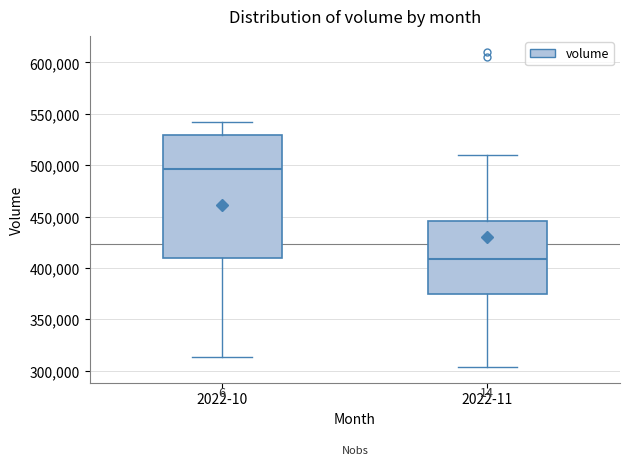

Where does the median line of the box for 2022-11 sit on the y-axis? The values are not printed on the chart, so give them approximately, as read against the axis.

410000